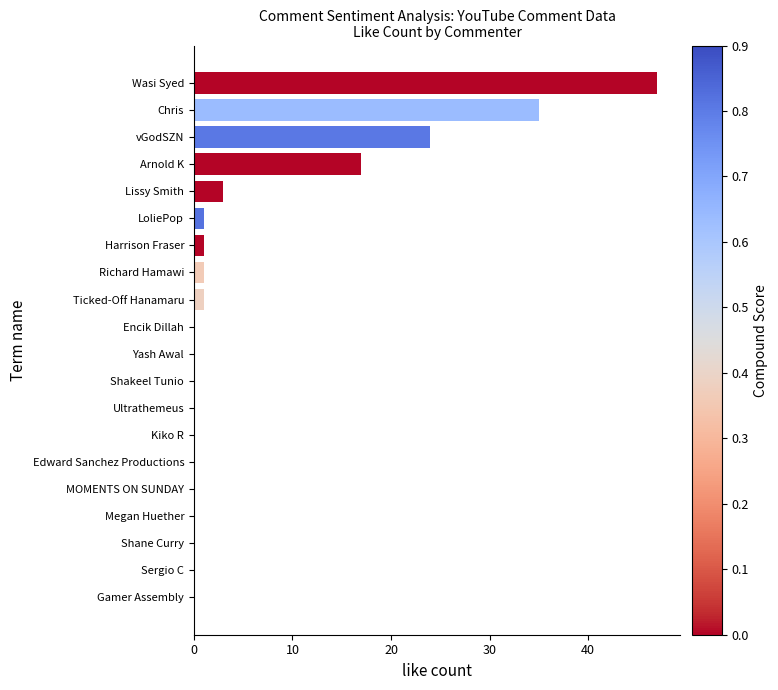

Between Ticked-Off Hanamaru and Ultrathemeus, which is larger?

Ticked-Off Hanamaru